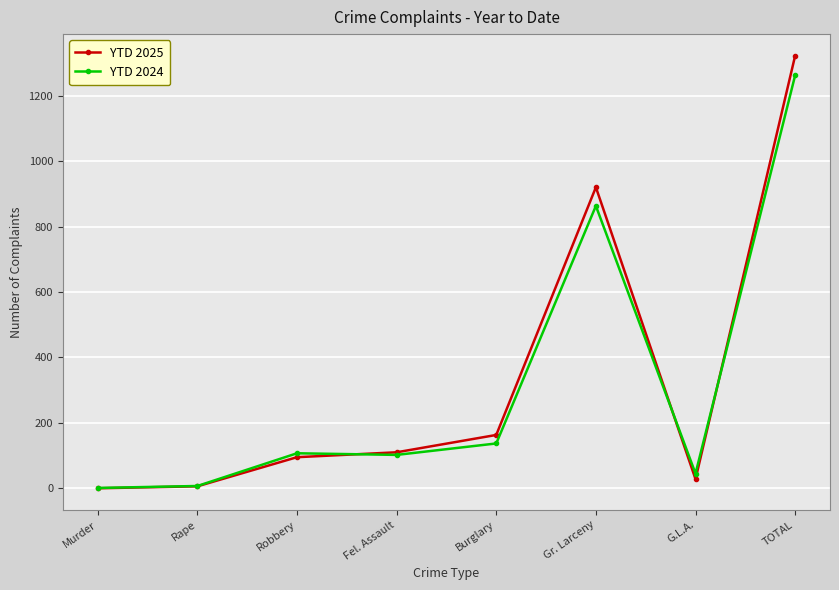

Which series changed the most between Robbery and TOTAL?

YTD 2025